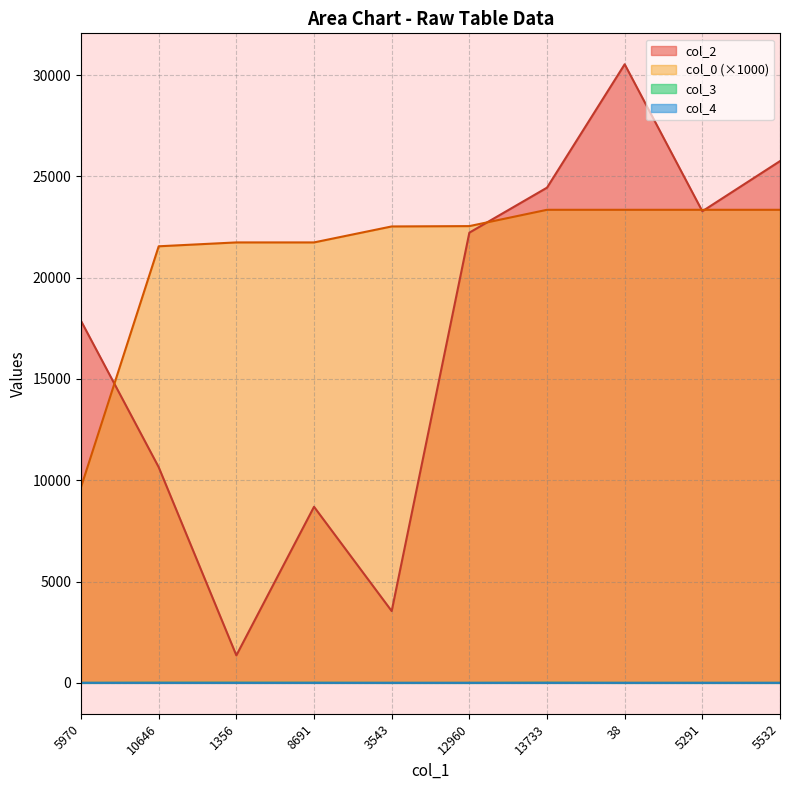

What is the approximate value of col_0 at 38?

23350.5